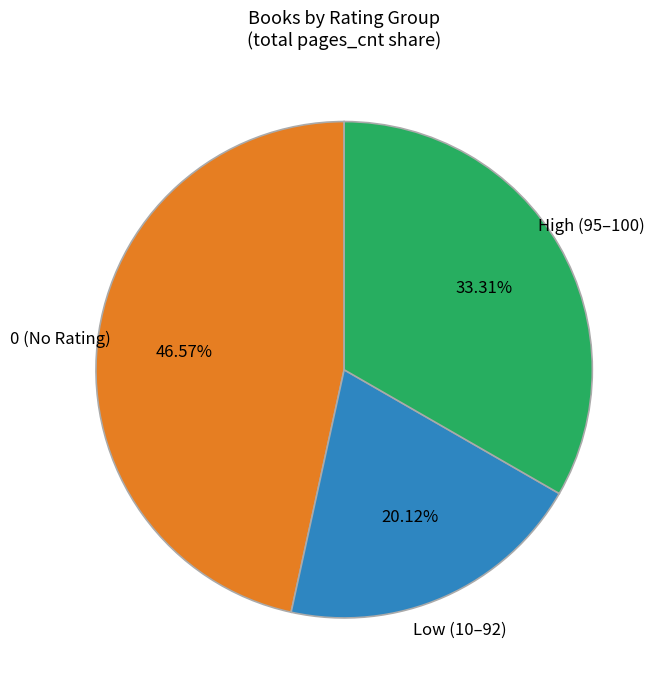

Between High (95–100) and Low (10–92), which is larger?

High (95–100)